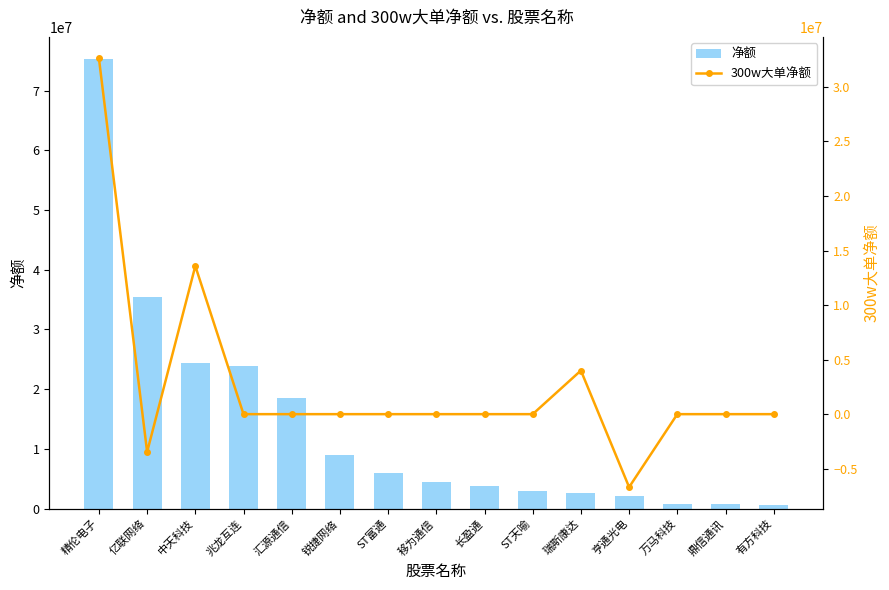

Does the chart contain any negative values?

Yes